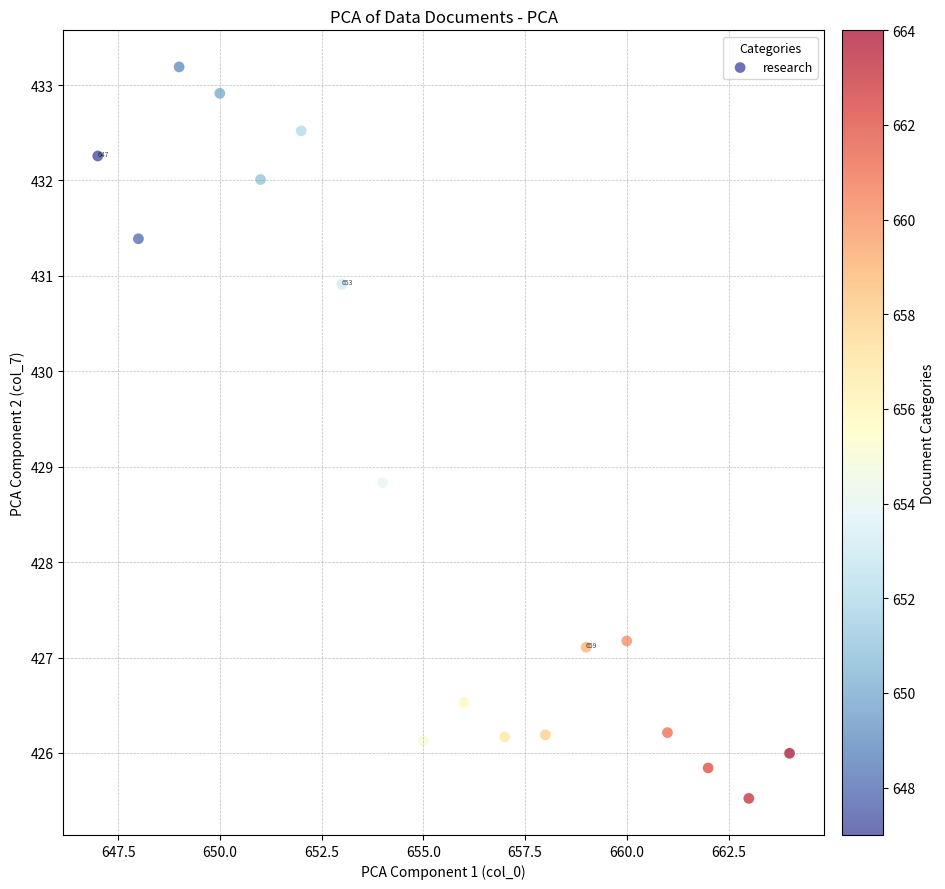

What Y value in the scatter plot is closest to 429?

428.8